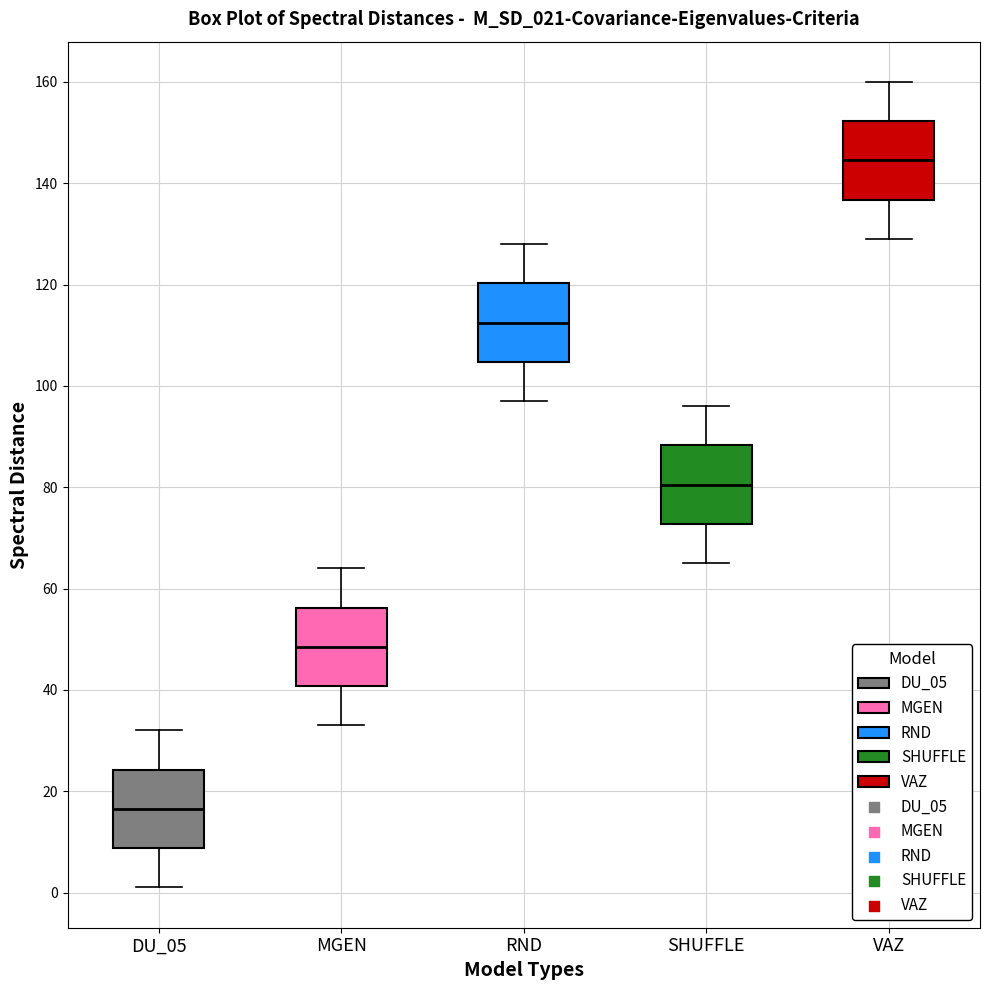

Where does the lower whisker of the box for MGEN end on the y-axis? The values are not printed on the chart, so give them approximately, as read against the axis.

34